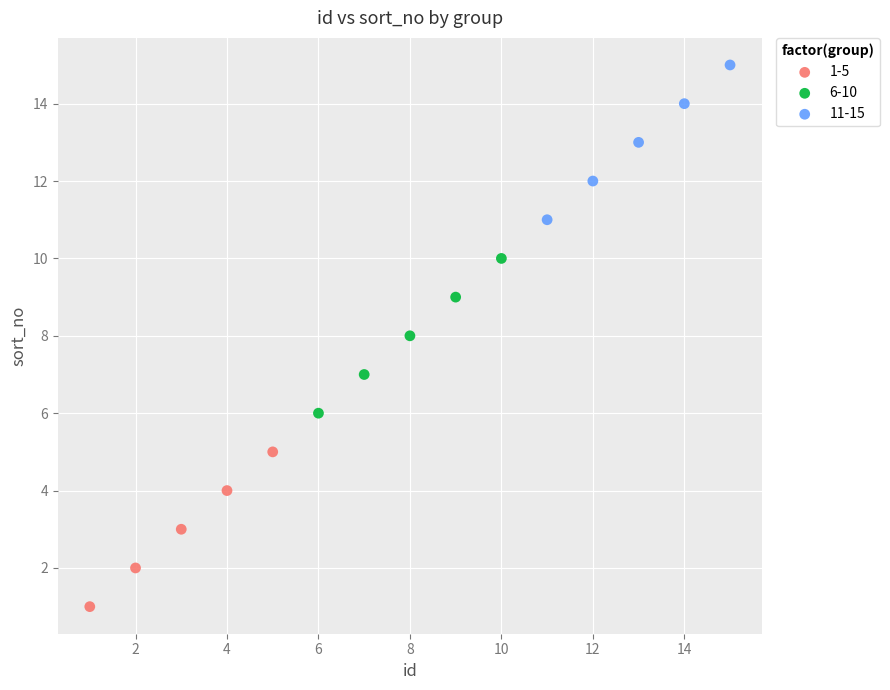

Which series reaches the minimum Y coordinate?

1-5